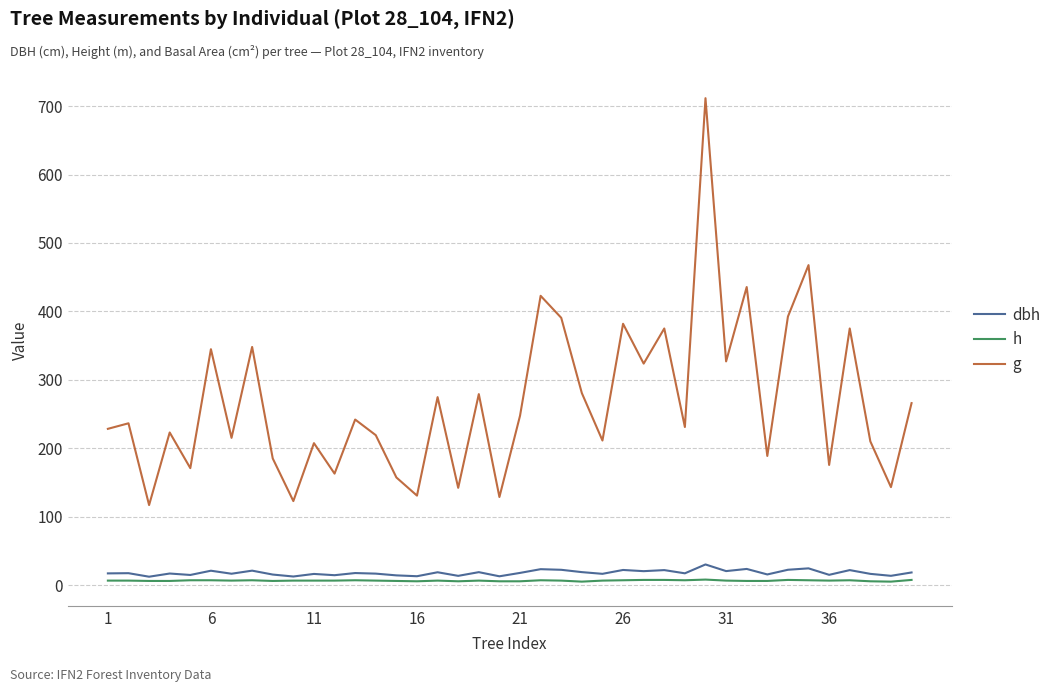

Count the h values in the range 6 to 7.

28